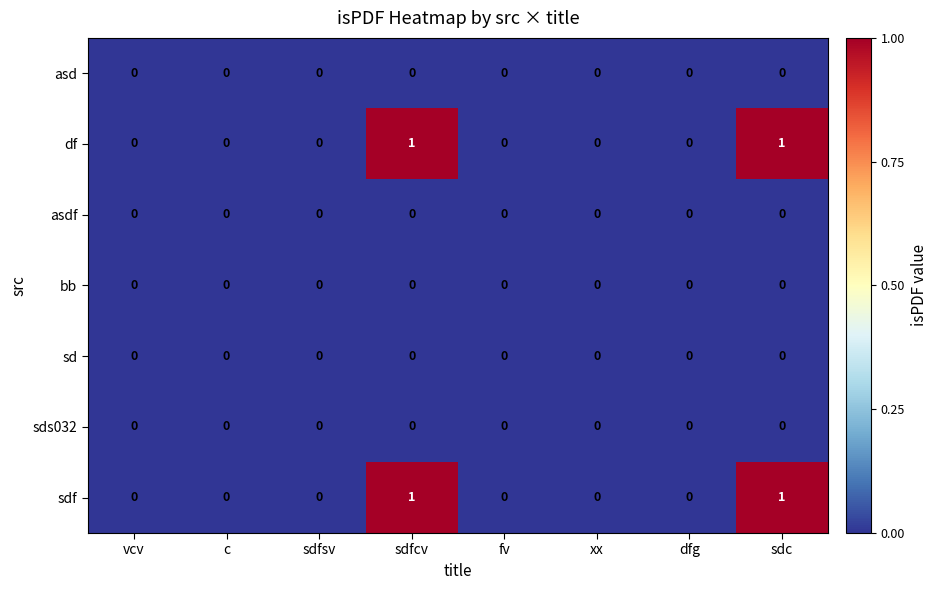

Count the df values in the range 0 to 1.

8